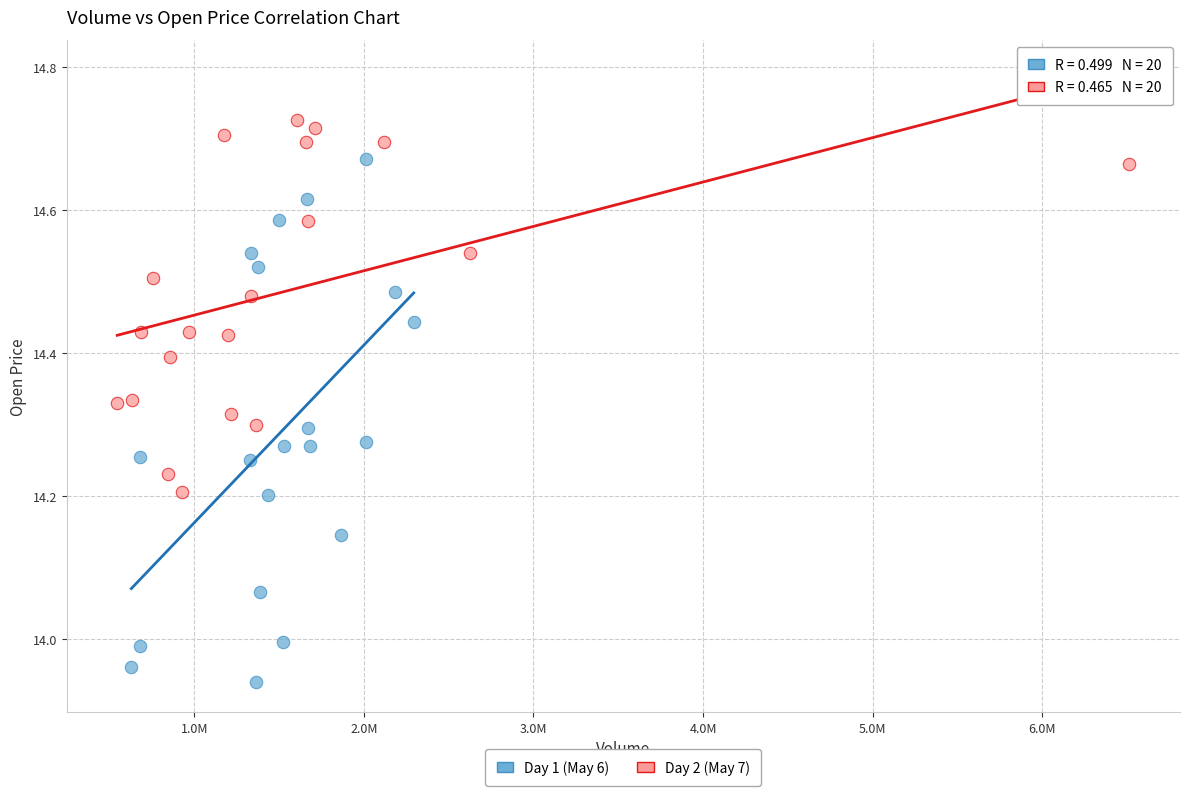

Which series contains the highest Y value?

Day 2 (May 7)